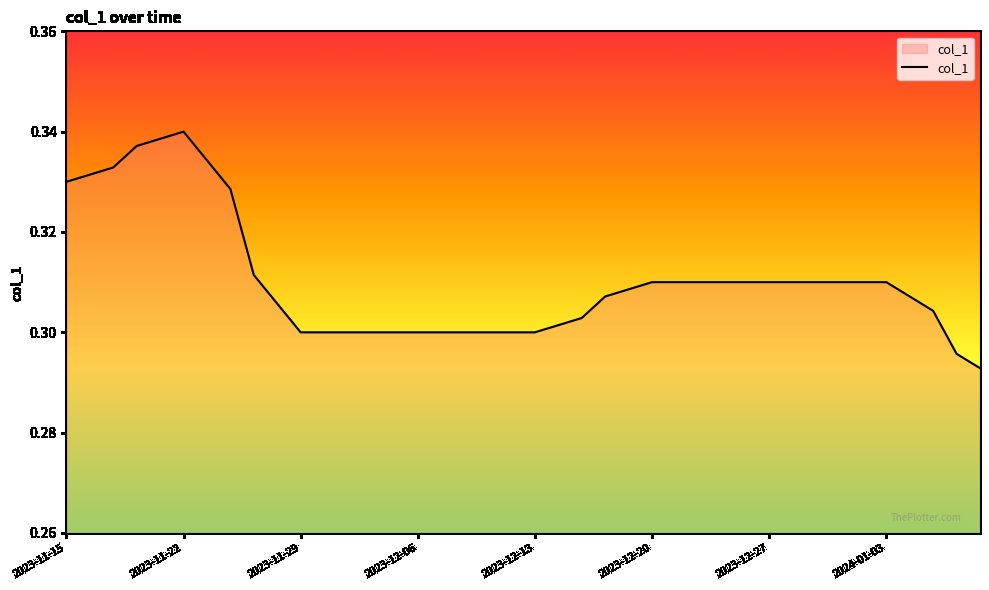

Is it true that the value at 2023-12-13 is 0.1?

False